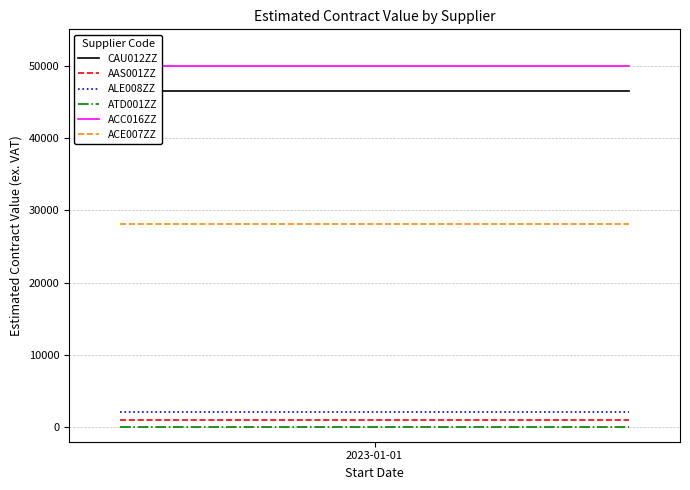

At which category is the sum across all series the highest?

2023-01-01